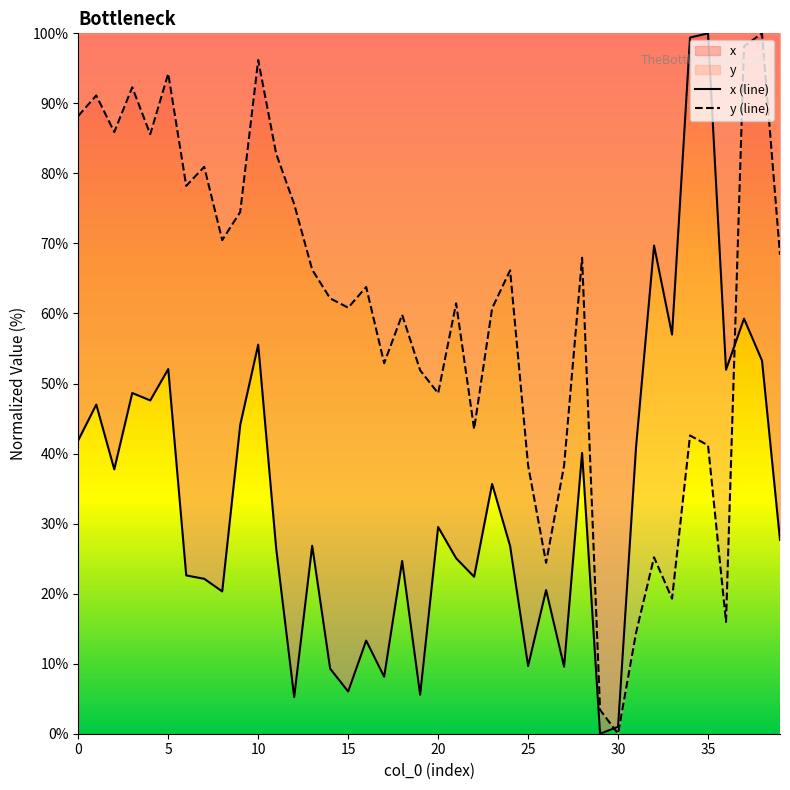

What is the sum of all x values?

1344.6